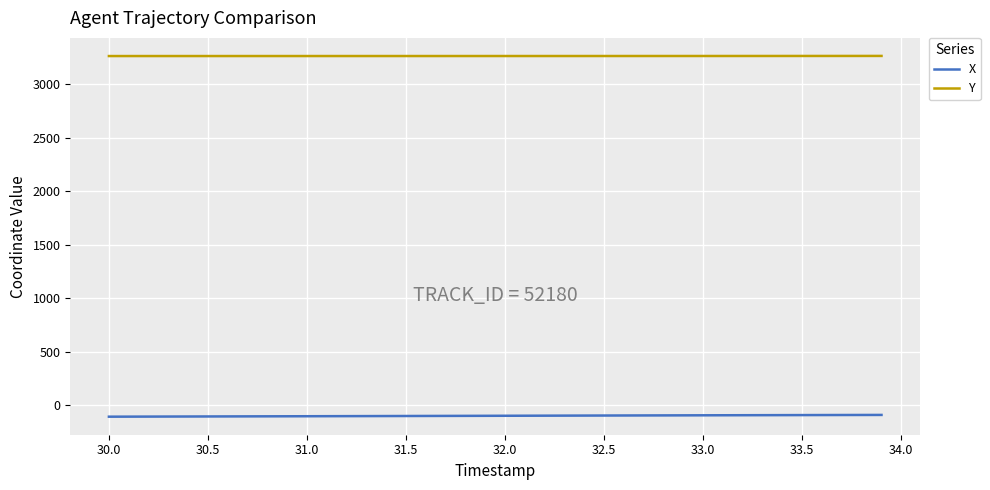

Which series has the largest total across all categories?

Y